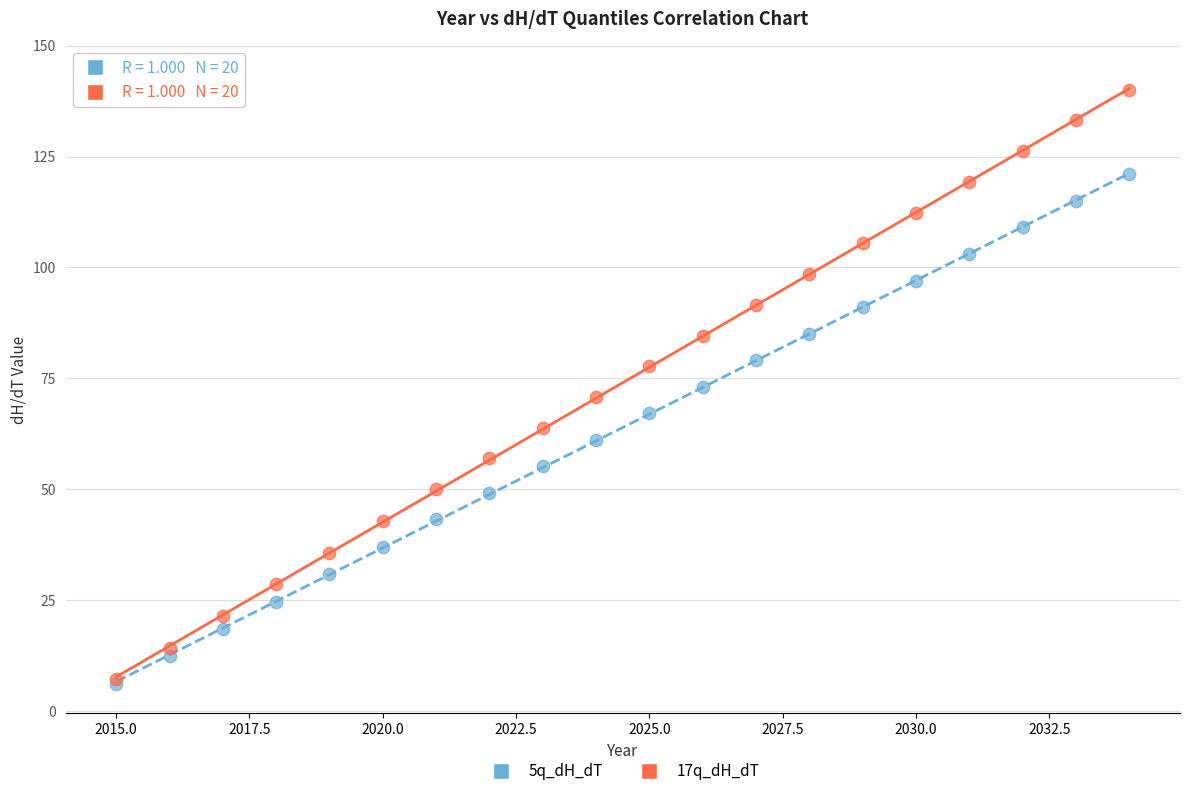

Which series has the largest Y range (max minus min)?

17q_dH_dT